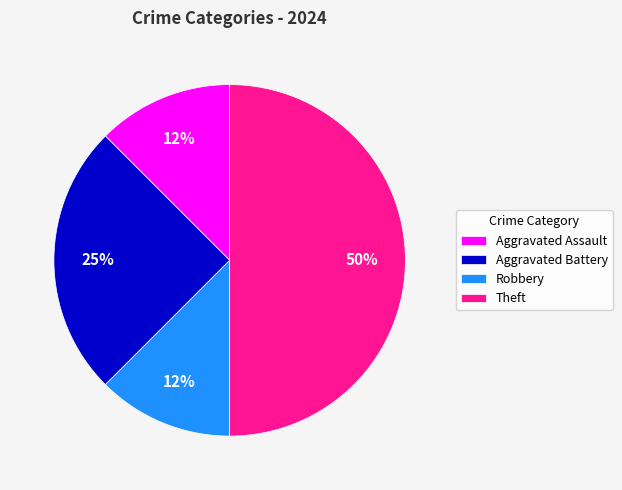

Does Robbery account for over 50% of the chart?

No